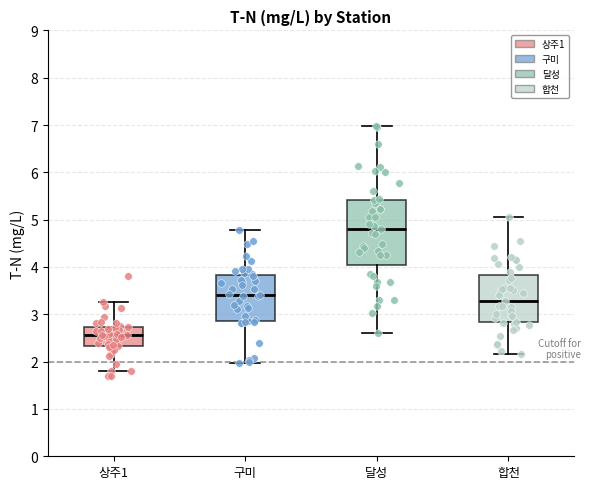

Where is the upper edge of the box for 구미 on the y-axis? The values are not printed on the chart, so give them approximately, as read against the axis.

3.8